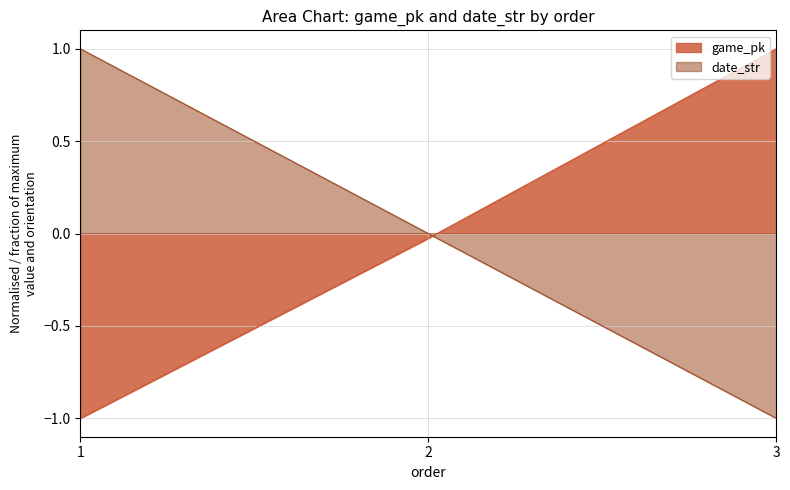

Which has a higher value, 1 or 3?

3